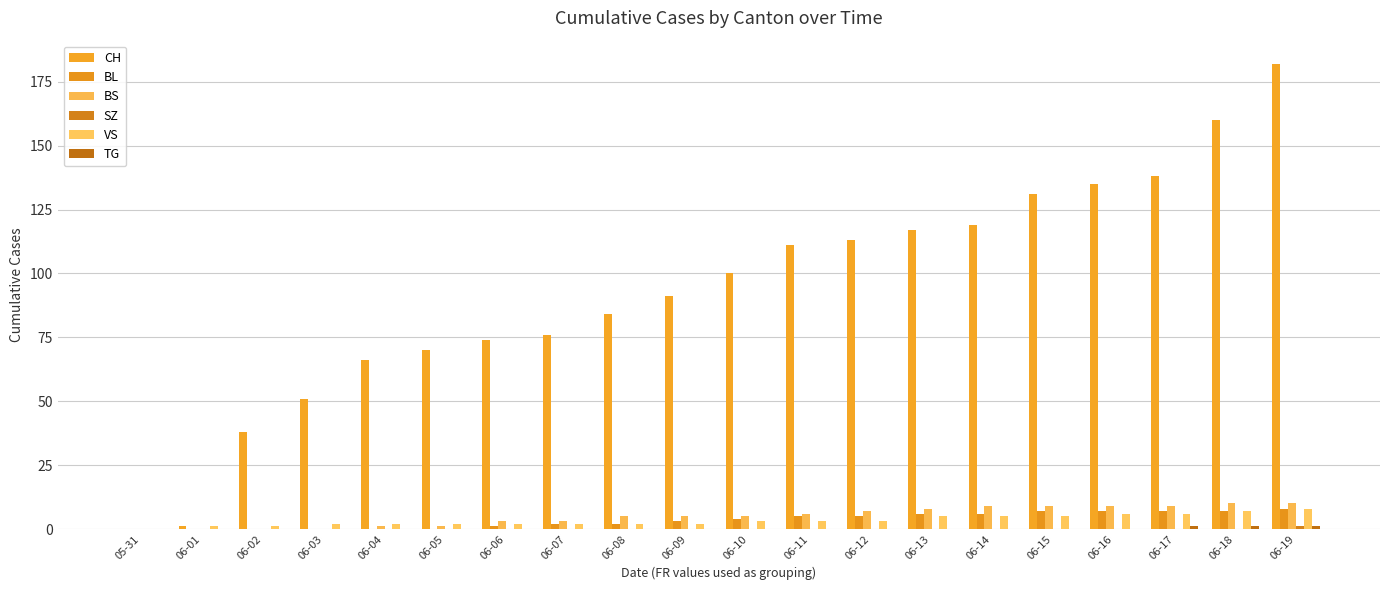

What is the highest value of the CH series?

182